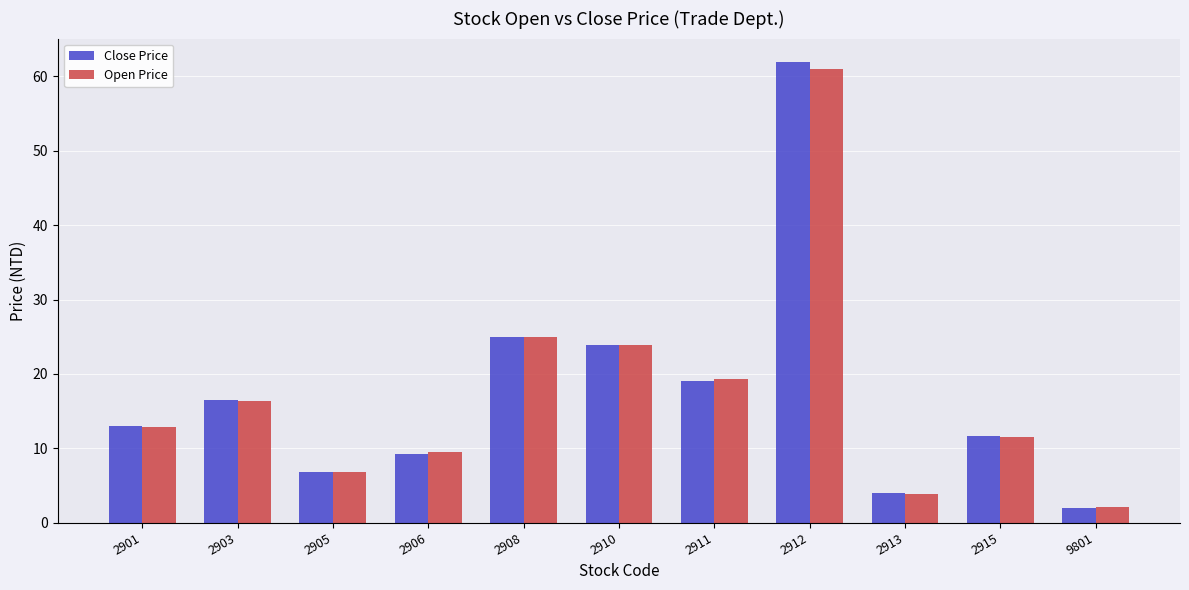

How many distinct data groups are displayed?

2